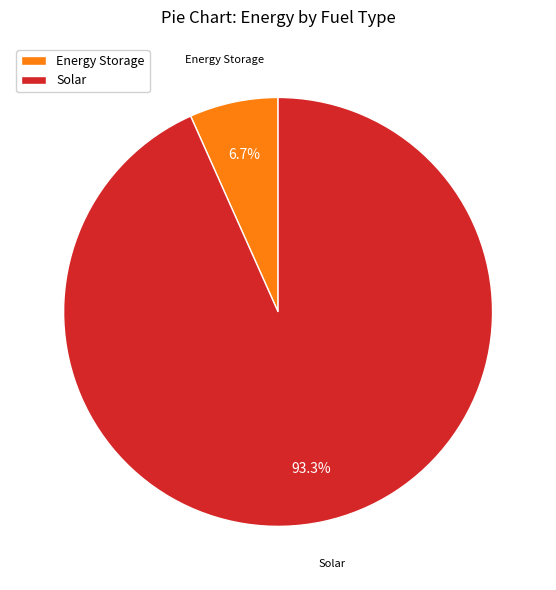

Which has a higher value, Solar or Energy Storage?

Solar